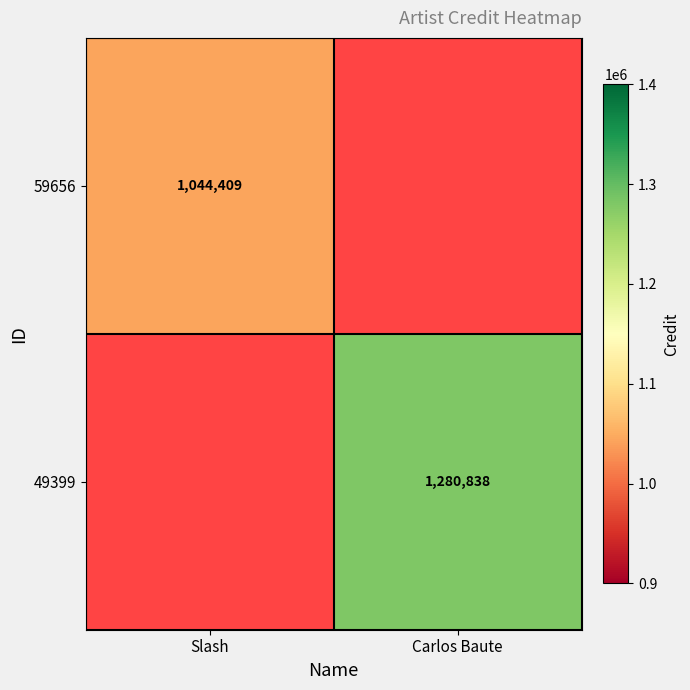

Is it true that 59656 equals 1505281 at Slash?

False